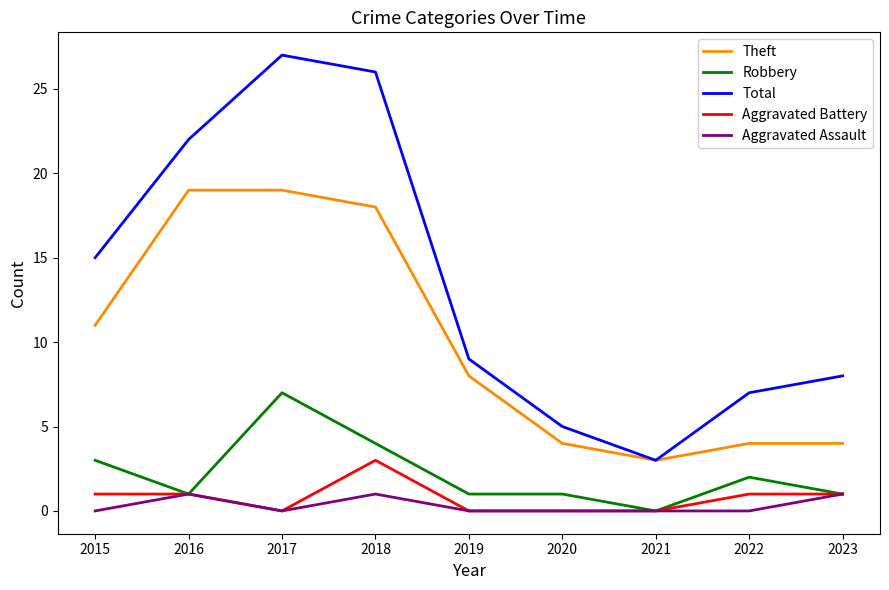

Reading left to right, list all the values displayed in this chart.

Theft: 2015=11	2016=19	2017=19	2018=18	2019=8	2020=4	2021=3	2022=4	2023=4
Robbery: 2015=3	2016=1	2017=7	2018=4	2019=1	2020=1	2021=0	2022=2	2023=1
Total: 2015=15	2016=22	2017=27	2018=26	2019=9	2020=5	2021=3	2022=7	2023=8
Aggravated Battery: 2015=1	2016=1	2017=0	2018=3	2019=0	2020=0	2021=0	2022=1	2023=1
Aggravated Assault: 2015=0	2016=1	2017=0	2018=1	2019=0	2020=0	2021=0	2022=0	2023=1